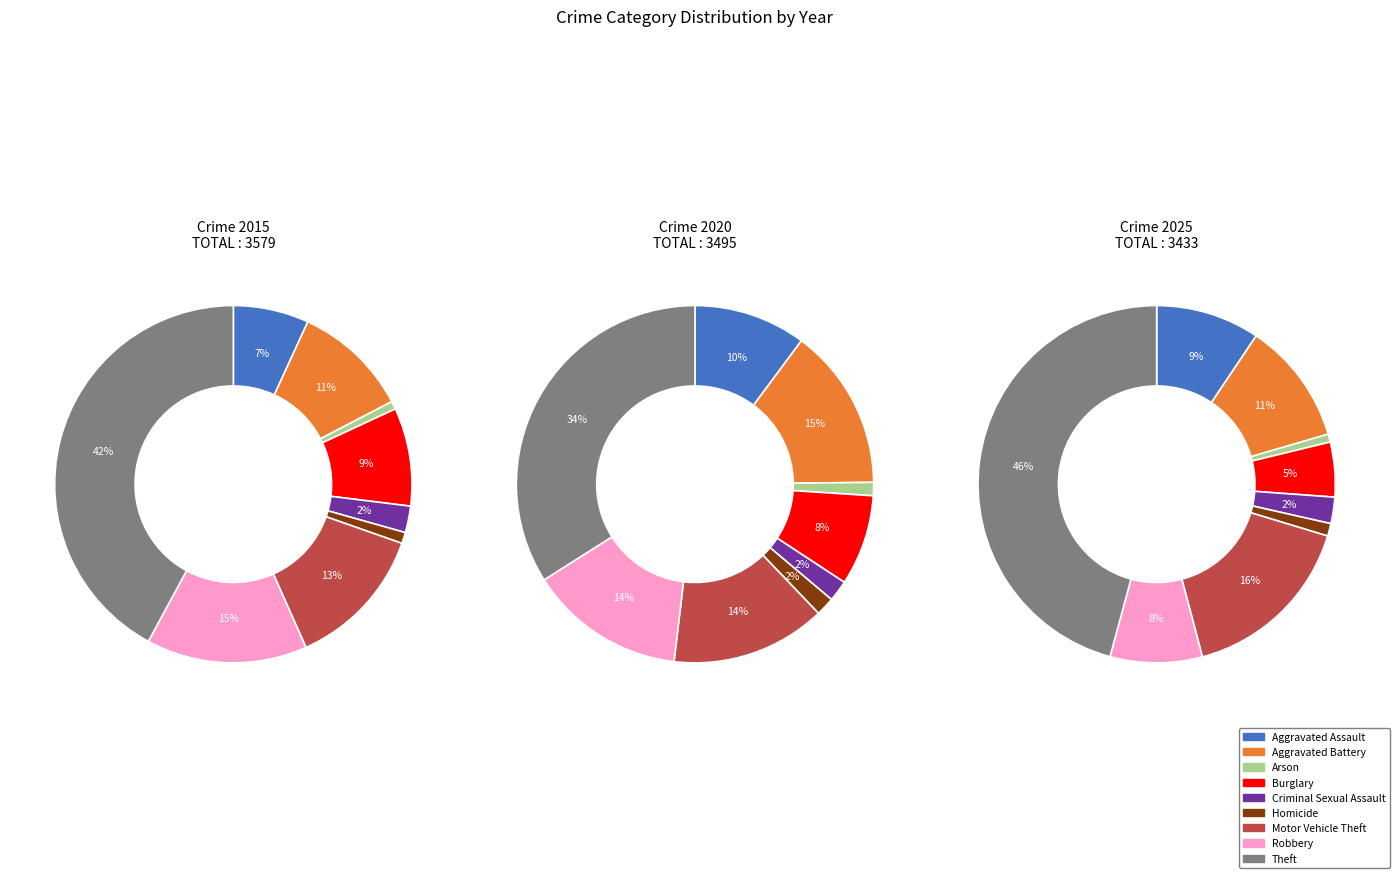

True or false: Homicide accounts for 2% of the total.

True